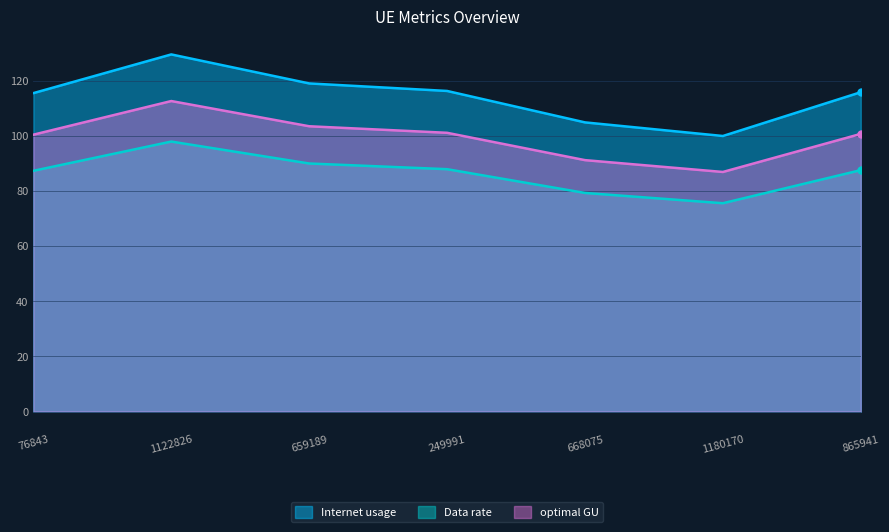

How many lines are shown in the chart?

3